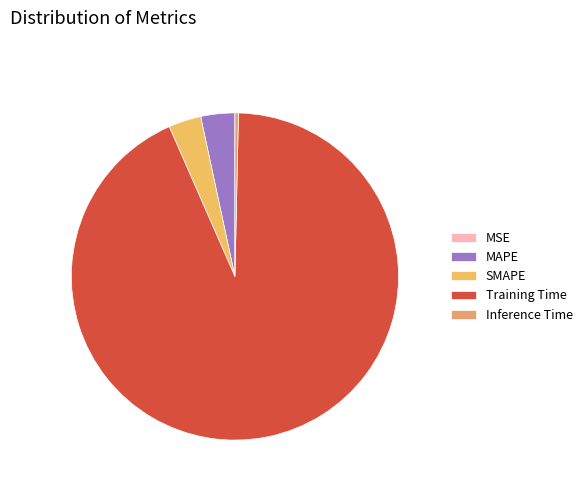

Which slice represents more than half of the pie?

Training Time